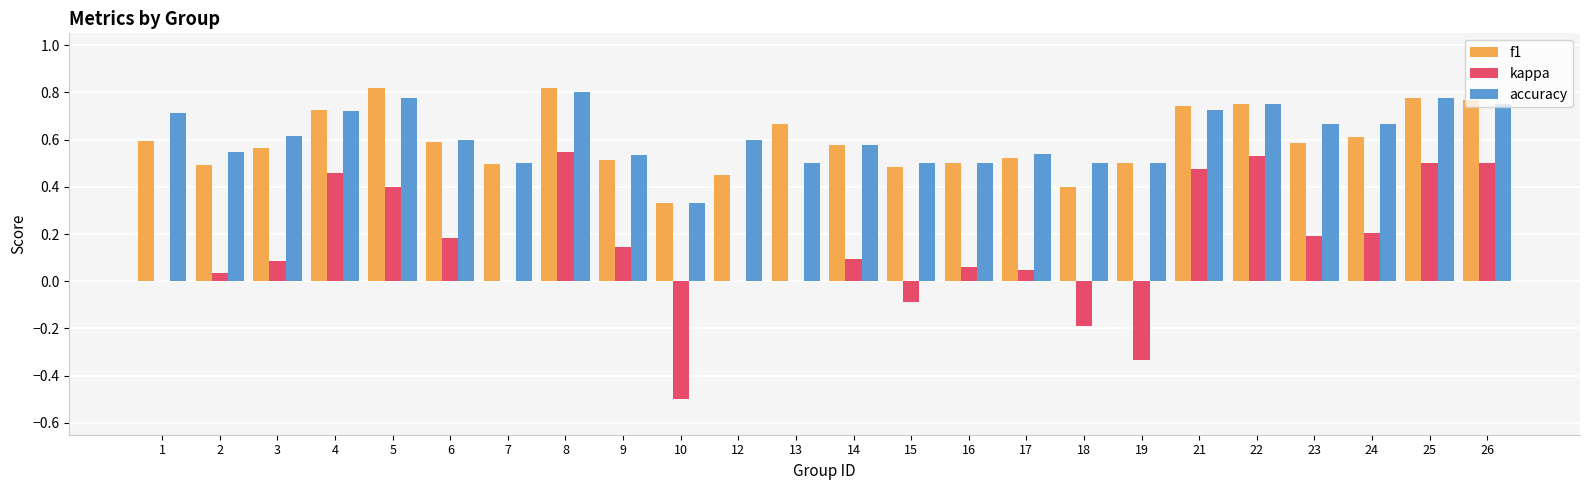

What are all the series names shown in the legend?

f1, kappa, accuracy